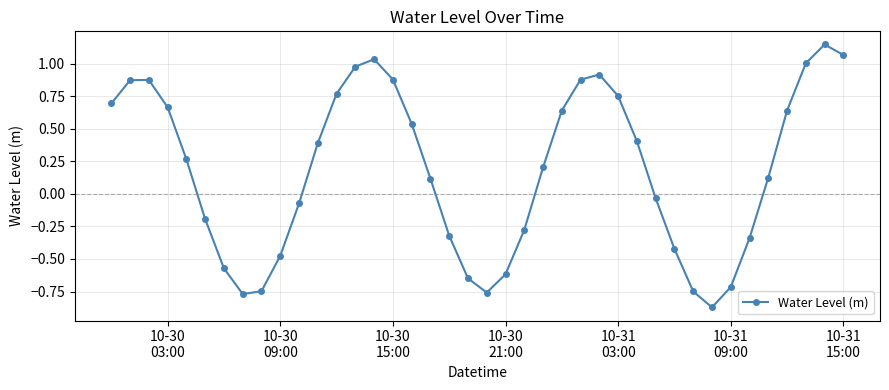

What is the value of the 29th point from the left?

0.4